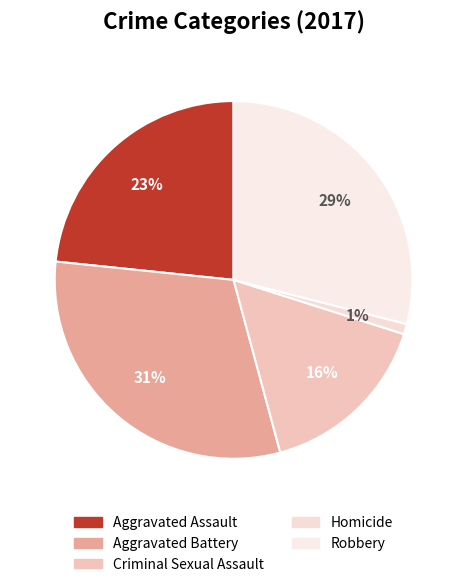

Is it true that Aggravated Battery is 31% of the pie?

True